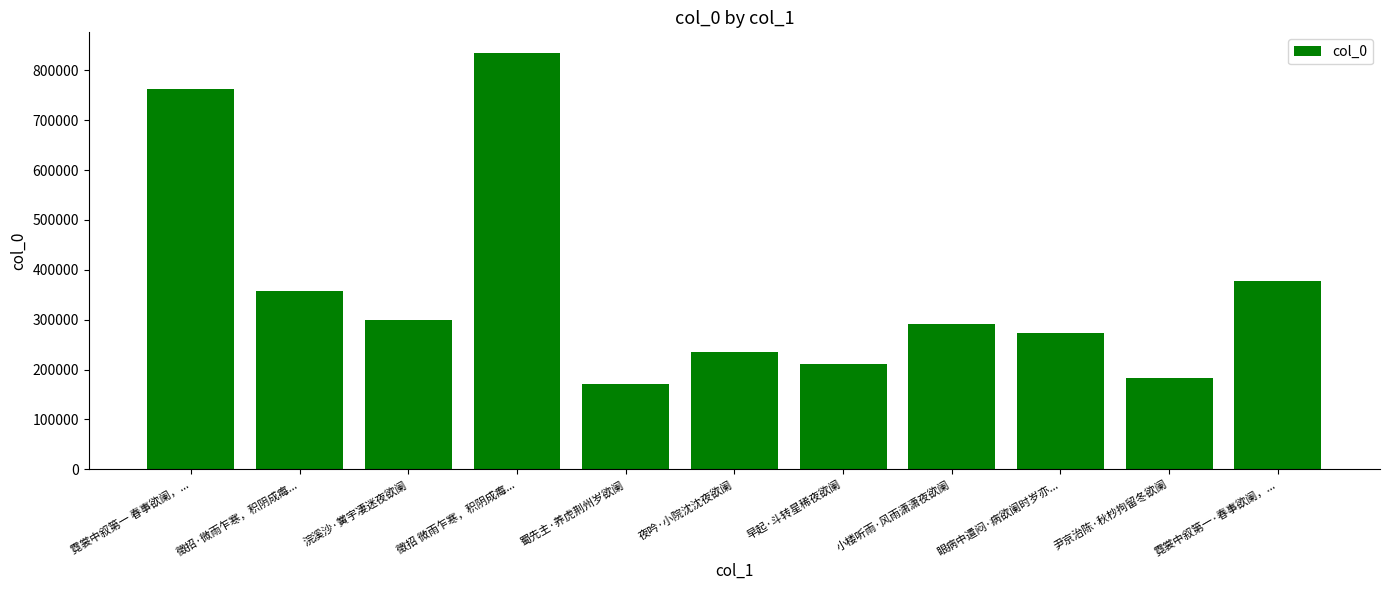

What is the label of the 11th bar from the right?

霓裳中叙第一 春事欲阑，...